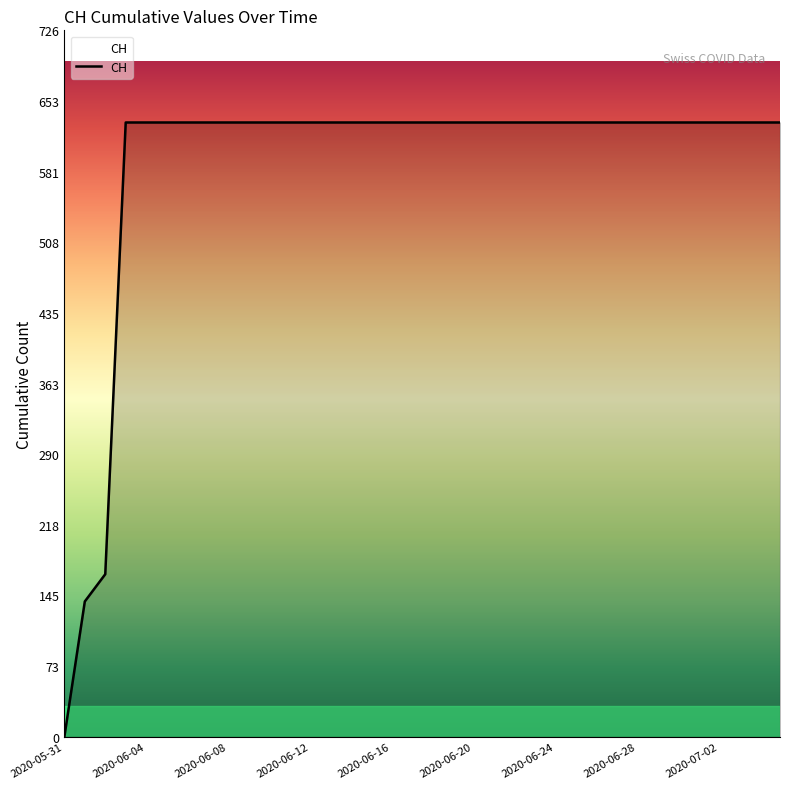

What is the maximum value shown in the chart?

631